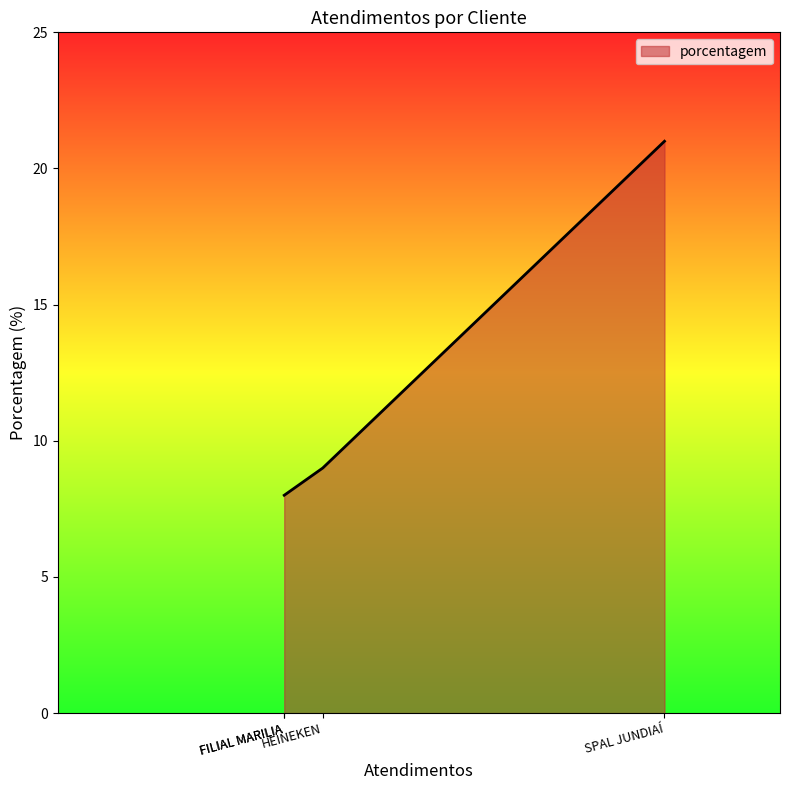

Where is the data nearest to the value 14?

HEINEKEN